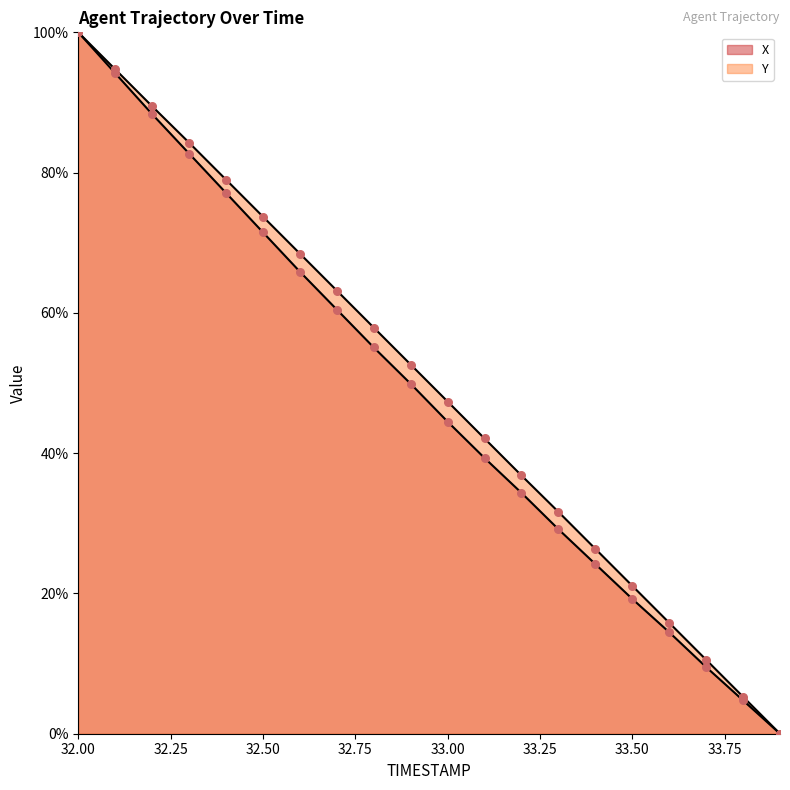

What are all the series names shown in the legend?

X, Y